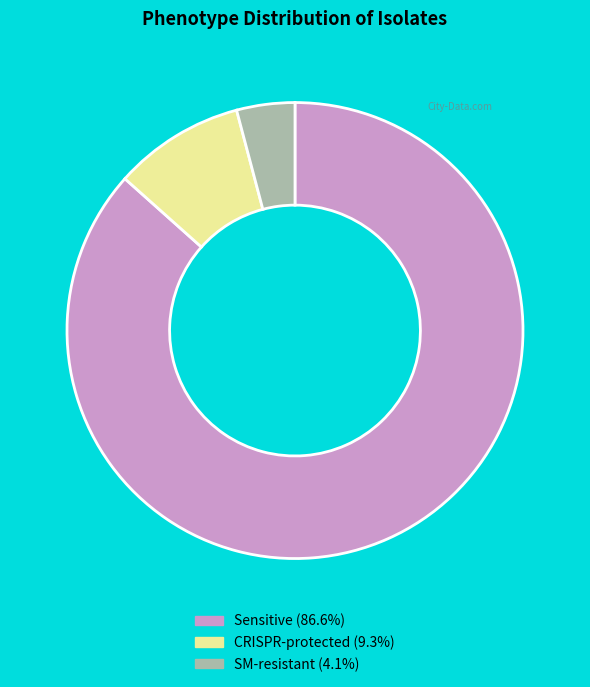

Is there any slice that represents more than half of the pie?

Yes